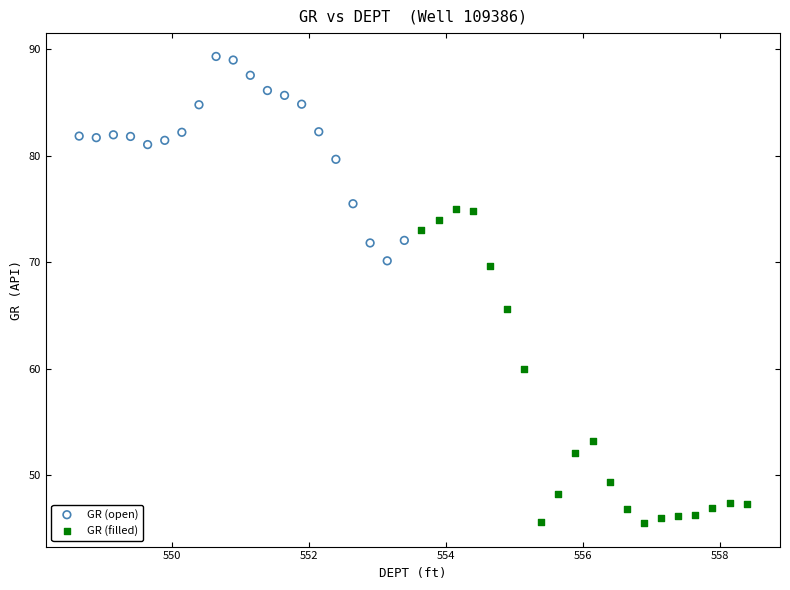

What are all the series names shown in the legend?

GR (open), GR (filled)